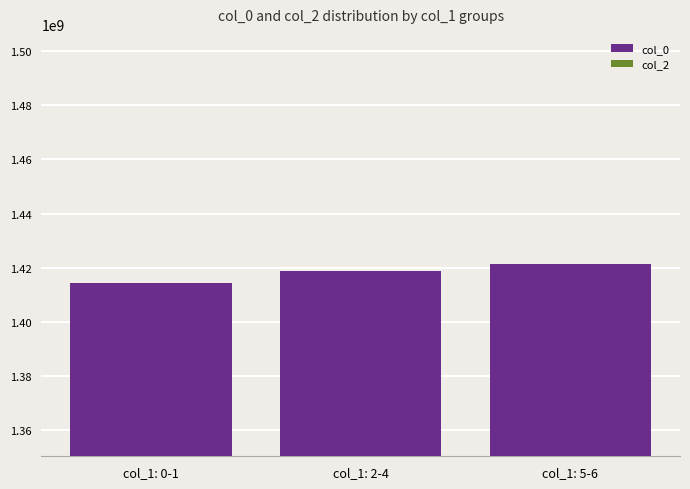

What is the sum of all values?

4254307546